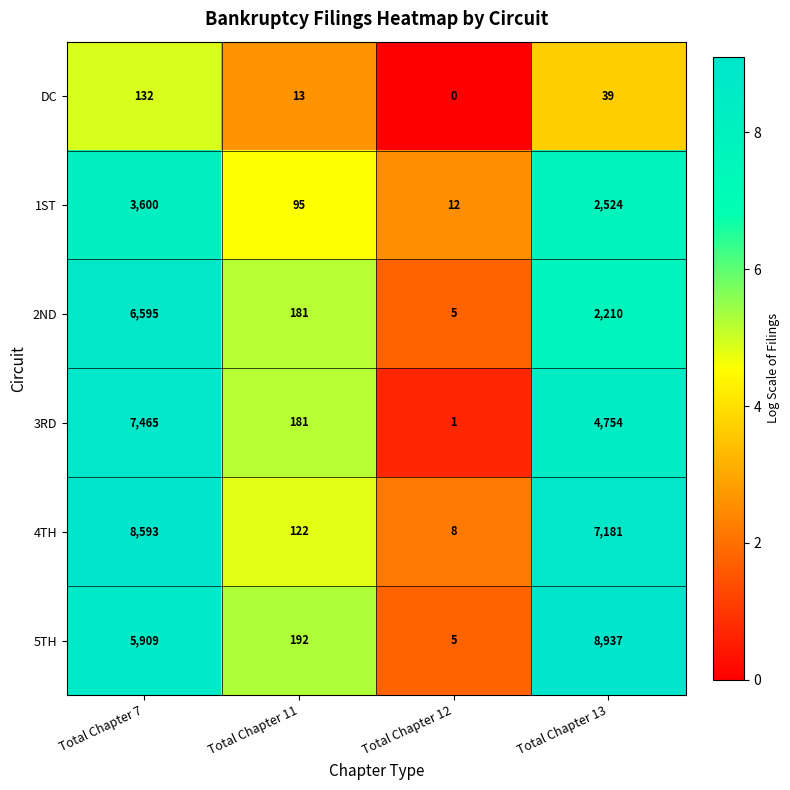

Rank the series by their maximum value, from lowest to highest.

DC, 1ST, 2ND, 3RD, 4TH, 5TH